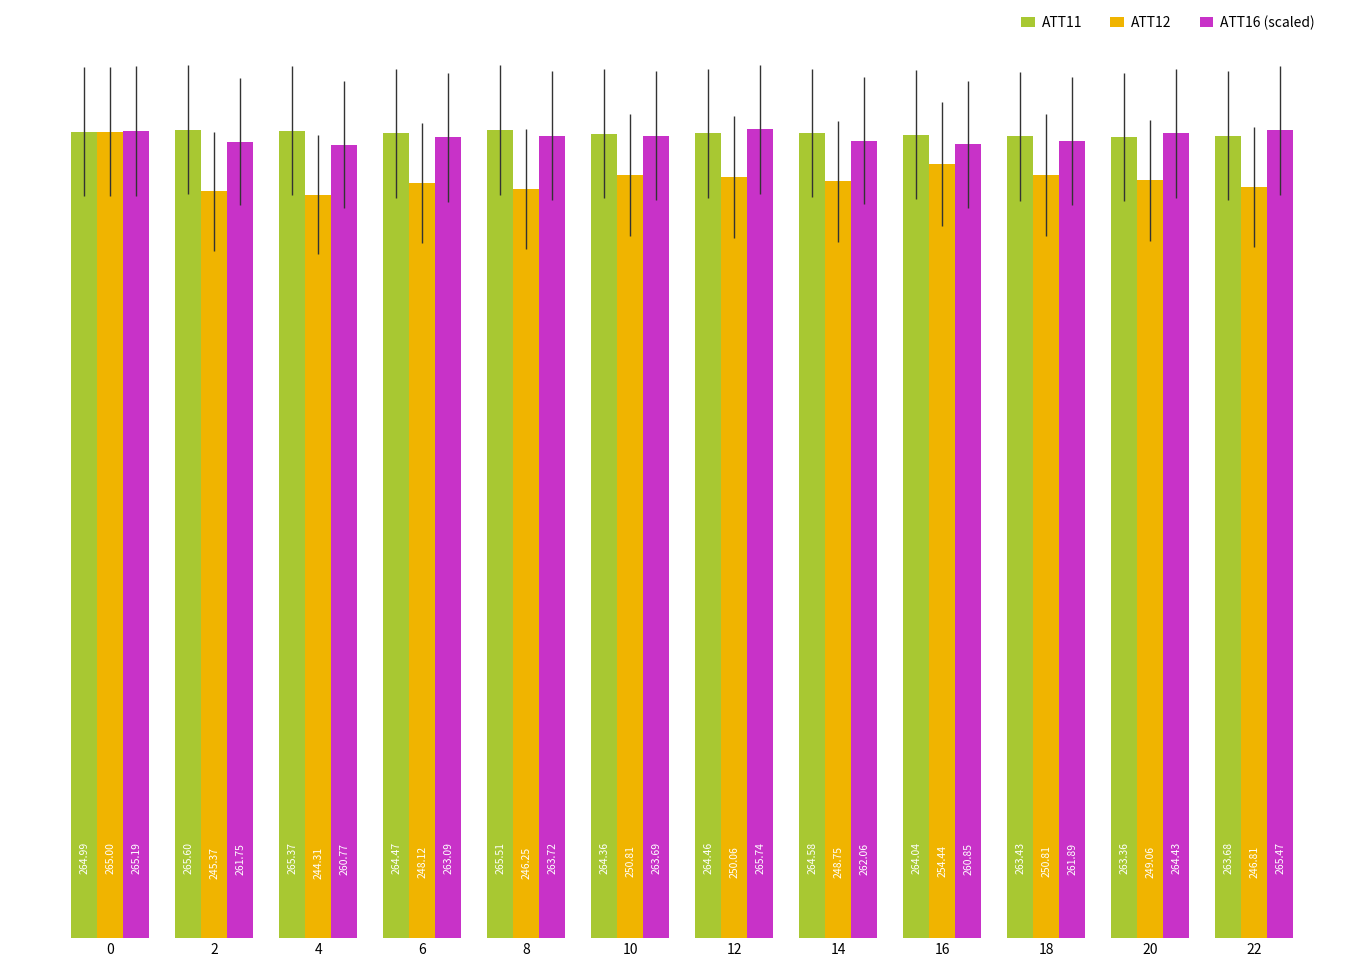

How many bars are there in each group?

3